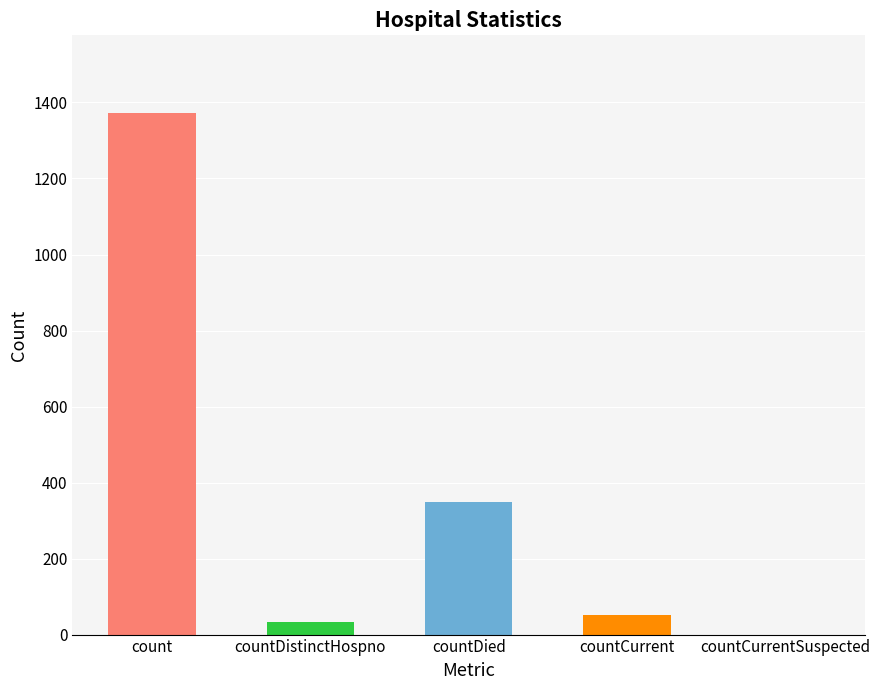

What is the average value?

361